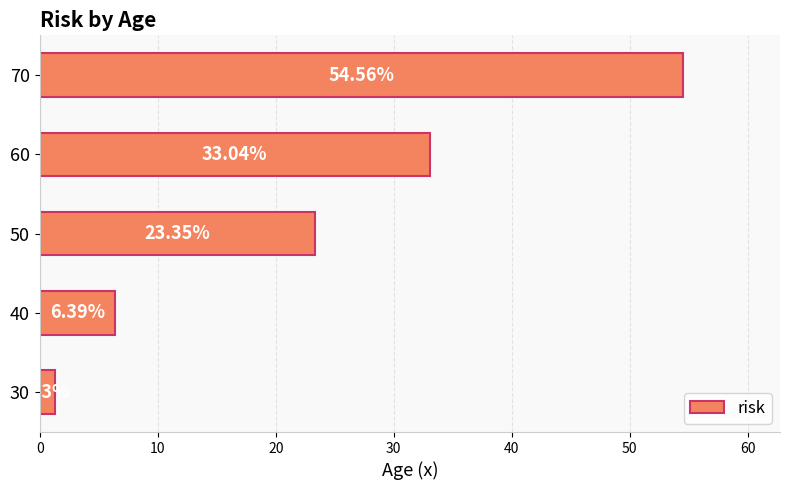

What value does the data have at 40?

6.4